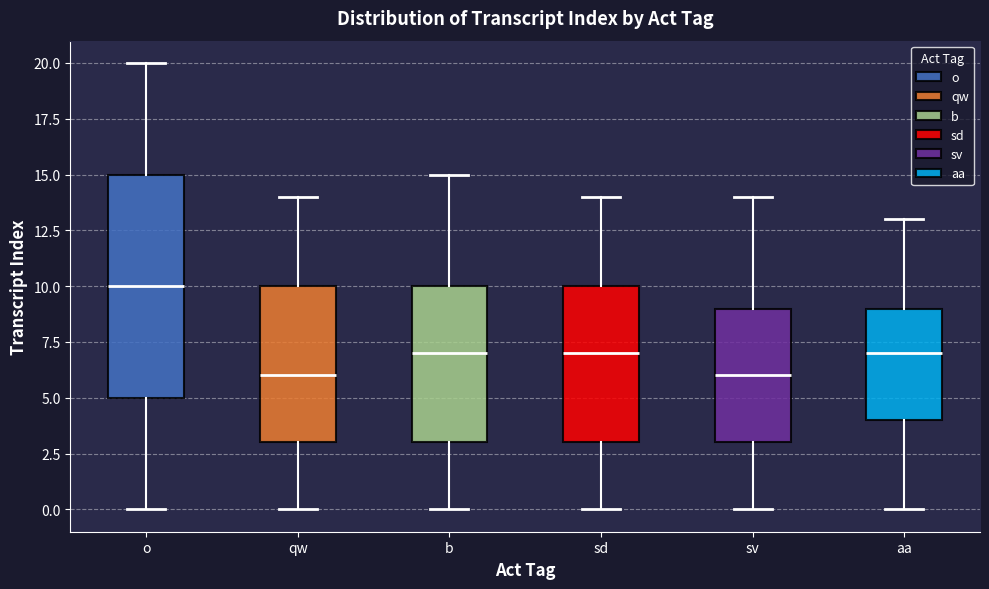

Reading left to right, read every box against the y-axis: the position of its median line, the range the box covers, and the ends of its whiskers. The values are not printed on the chart, so give them approximately, as read against the axis.

o: median 10, box 5 to 15, whiskers 0 to 20
qw: median 6, box 3 to 10, whiskers 0 to 14
b: median 7, box 3 to 10, whiskers 0 to 15
sd: median 7, box 3 to 10, whiskers 0 to 14
sv: median 6, box 3 to 9, whiskers 0 to 14
aa: median 7, box 4 to 9, whiskers 0 to 13